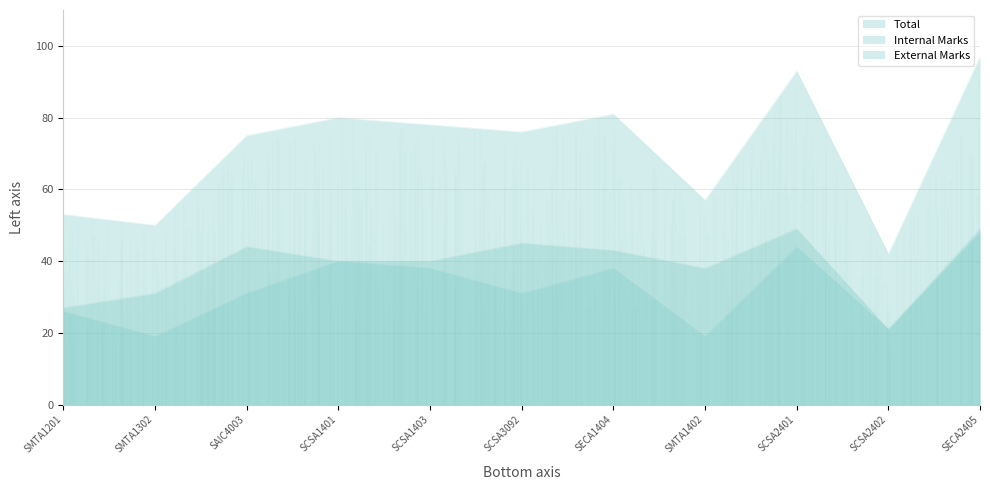

Where is the first local minimum for External Marks?

SMTA1302